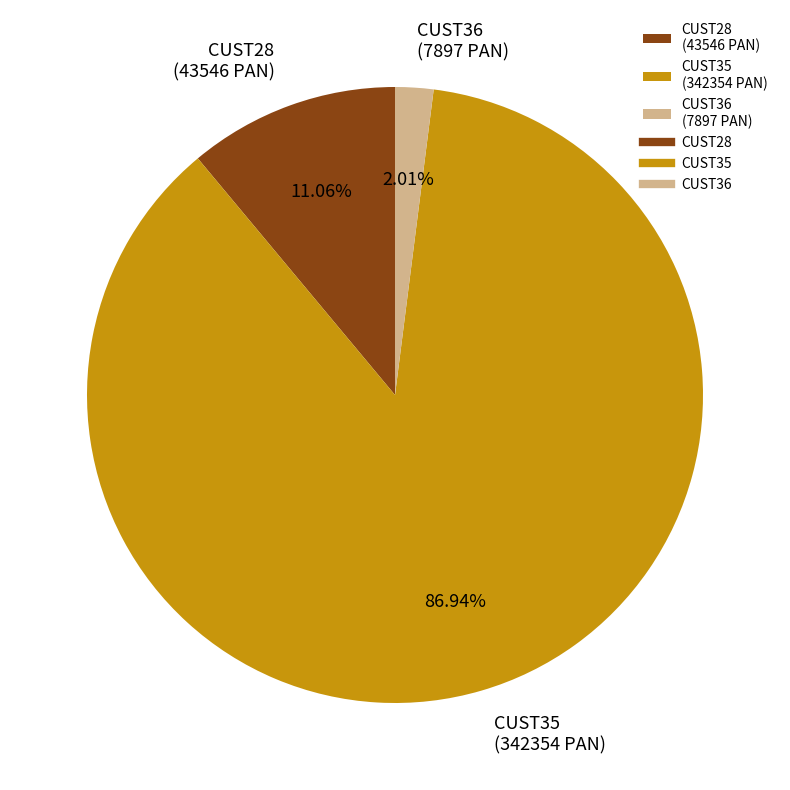

Between CUST35 (342354 PAN) and CUST36 (7897 PAN), which is larger?

CUST35 (342354 PAN)